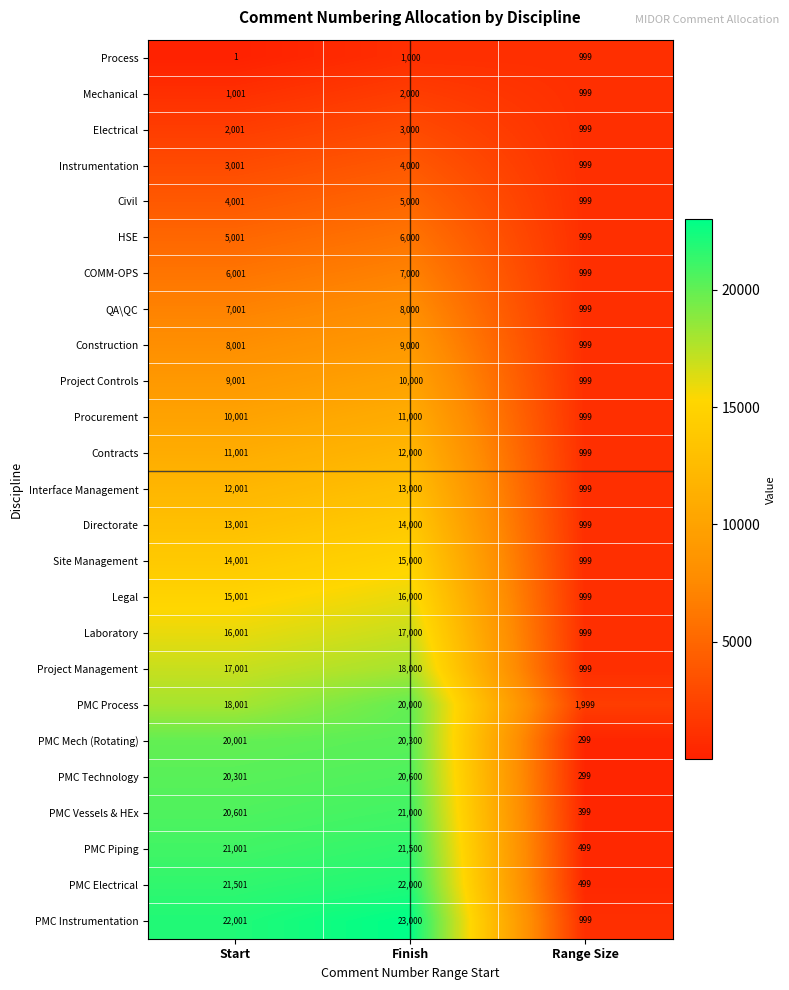

At which label is Site Management closest to 7999?

Start